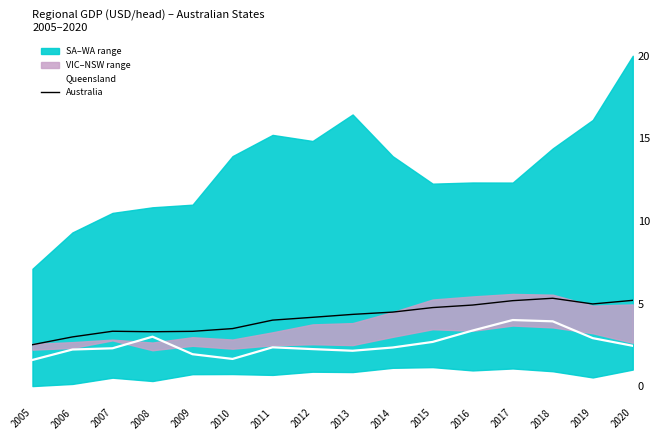

Reading right to left, what are all the values shown in this chart?

Queensland: 2.4	2.9	3.9	4.0	3.4	2.7	2.3	2.1	2.2	2.3	1.6	1.9	3.0	2.3	2.2	1.6
Australia: 5.2	5.0	5.3	5.2	4.9	4.8	4.5	4.3	4.2	4.0	3.5	3.3	3.3	3.3	3.0	2.5